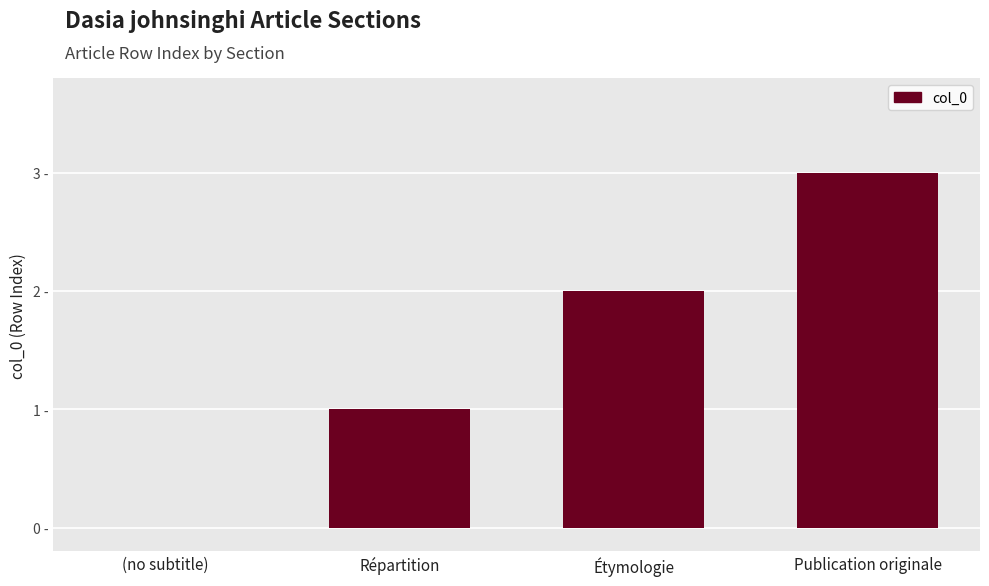

The value at Répartition is 1. True or false?

True